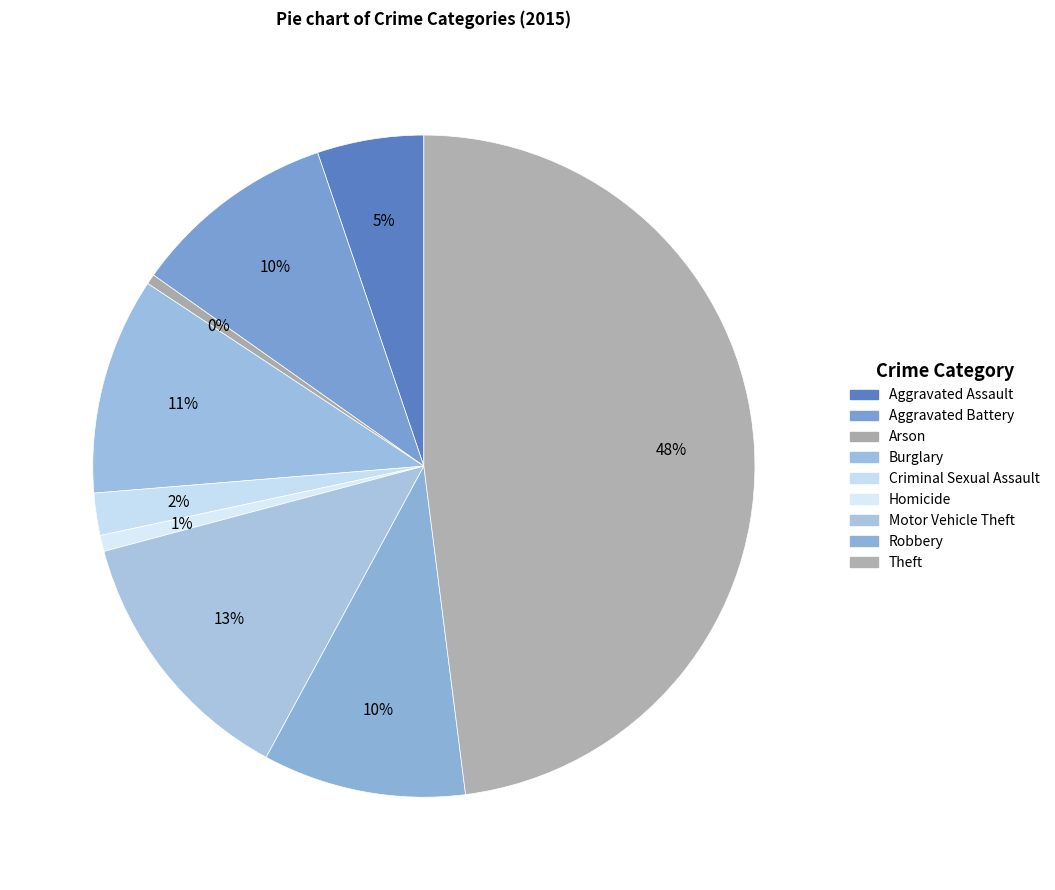

To the nearest percent, what portion does Aggravated Assault represent?

5%